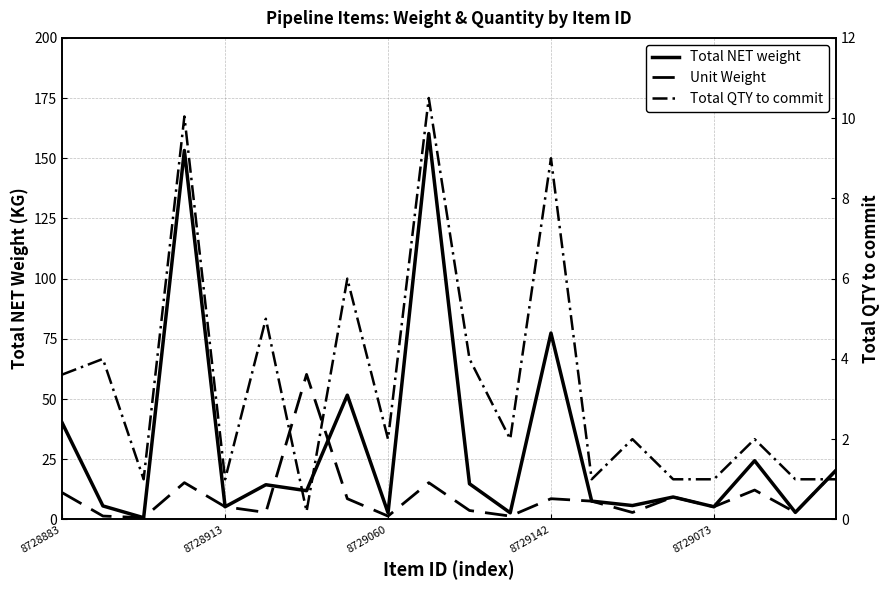

What is the value of the Total NET weight point at the 9th from the left?

2.7